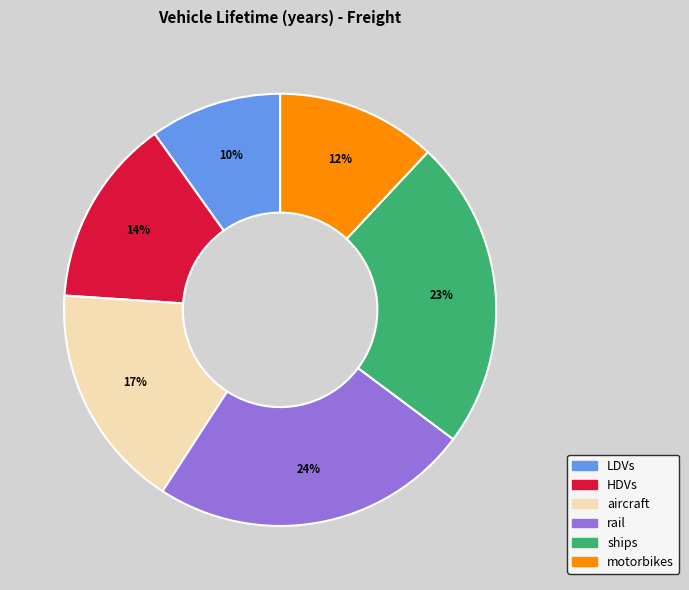

Count the number of slices in the pie.

6